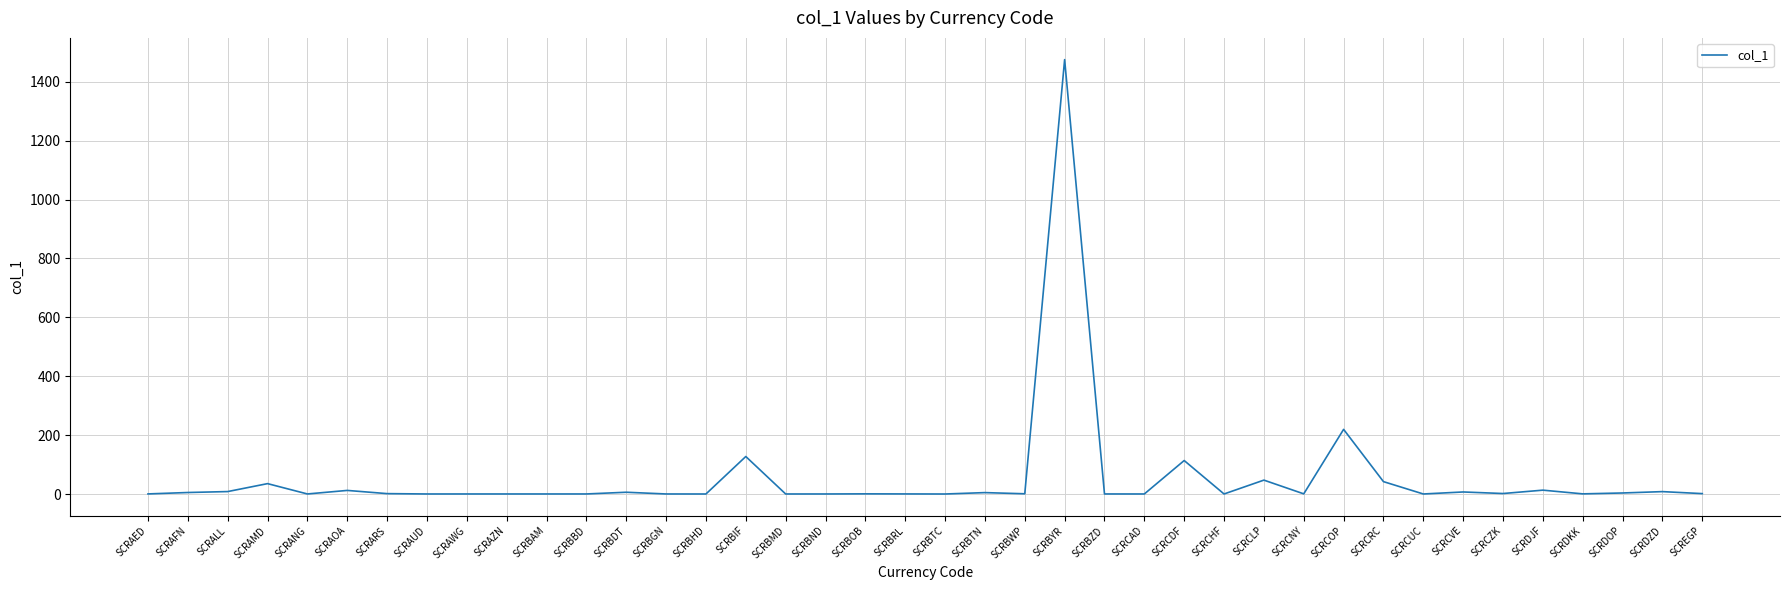

What position from the left is SCRBYR?

24